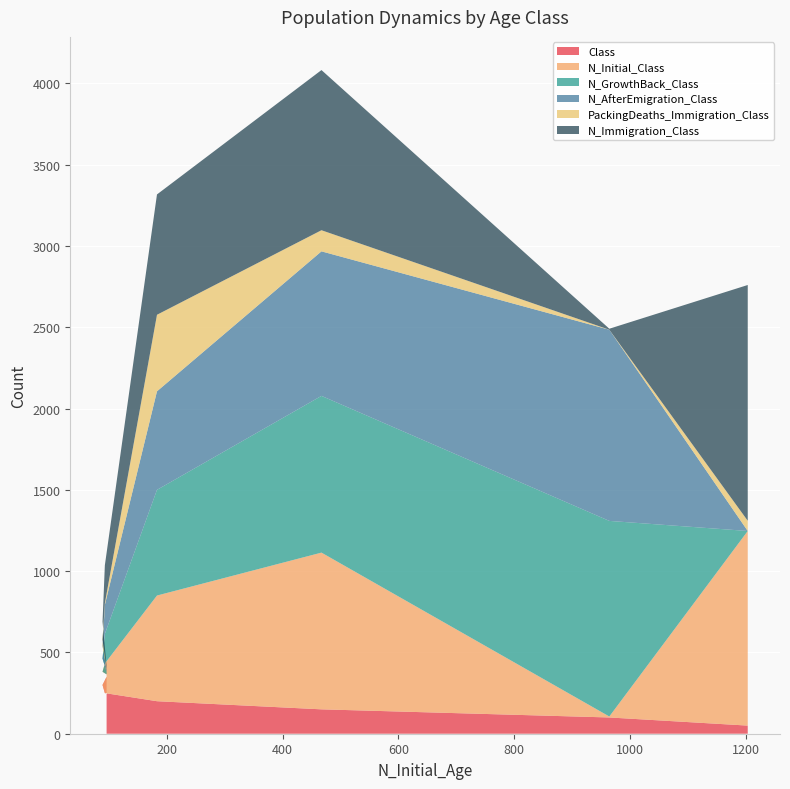

What is the maximum value for Class?

350